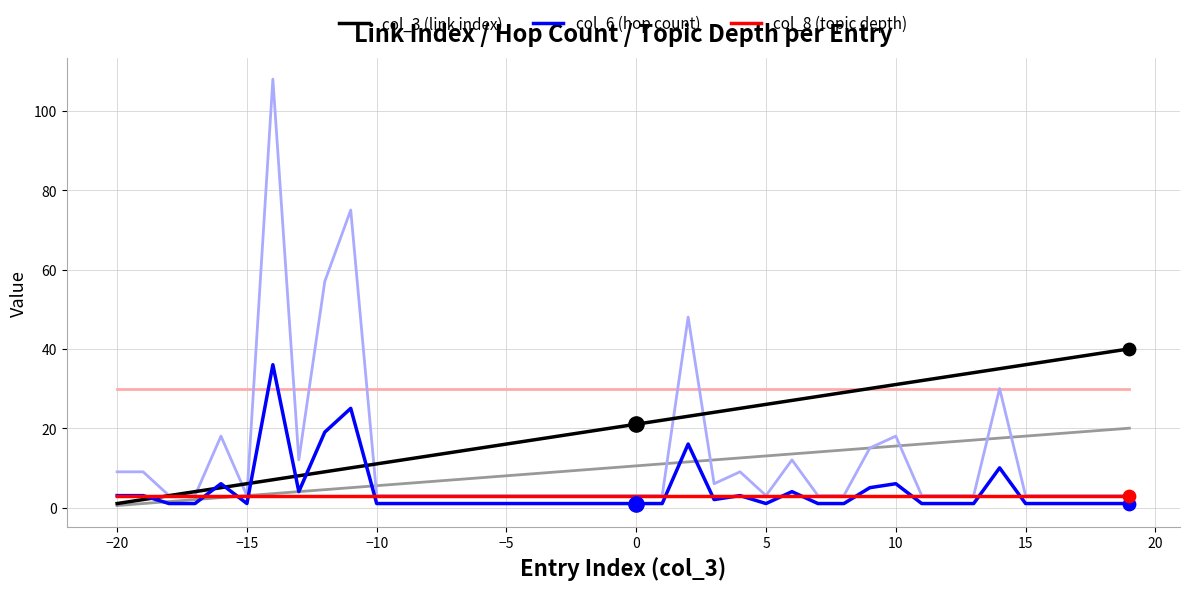

What are all the series names shown in the legend?

col_3 (link index), col_6 (hop count), col_8 (topic depth)